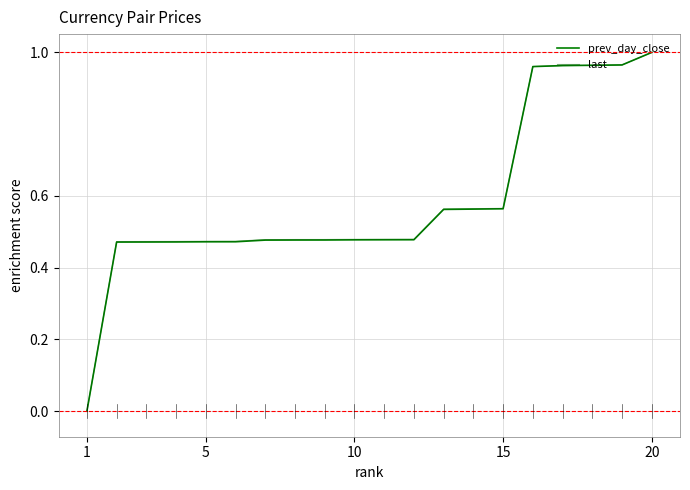

After their last crossing, which series has the higher values: prev_day_close or last?

last